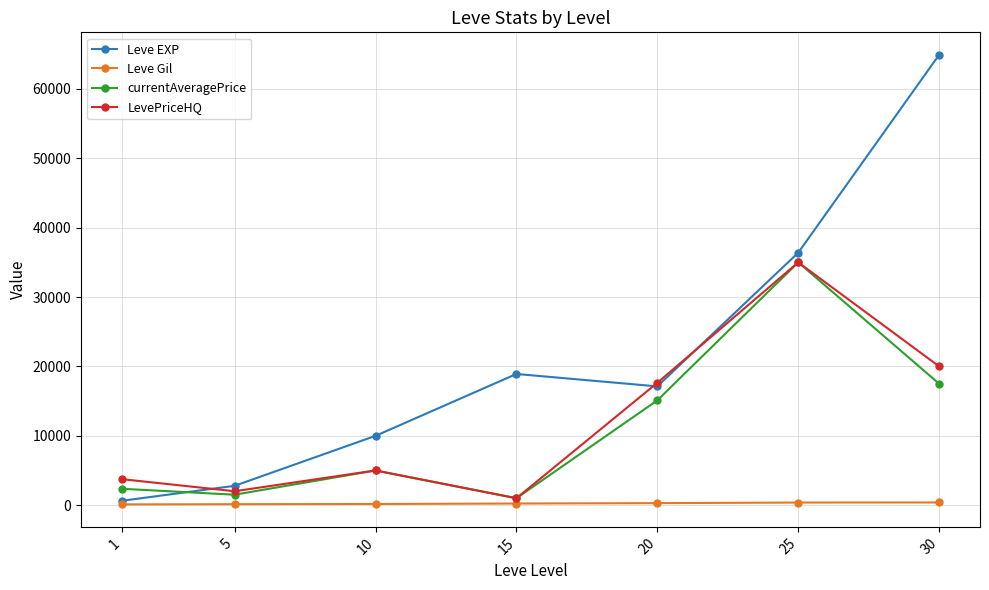

What is the average value of the Leve Gil series?

246